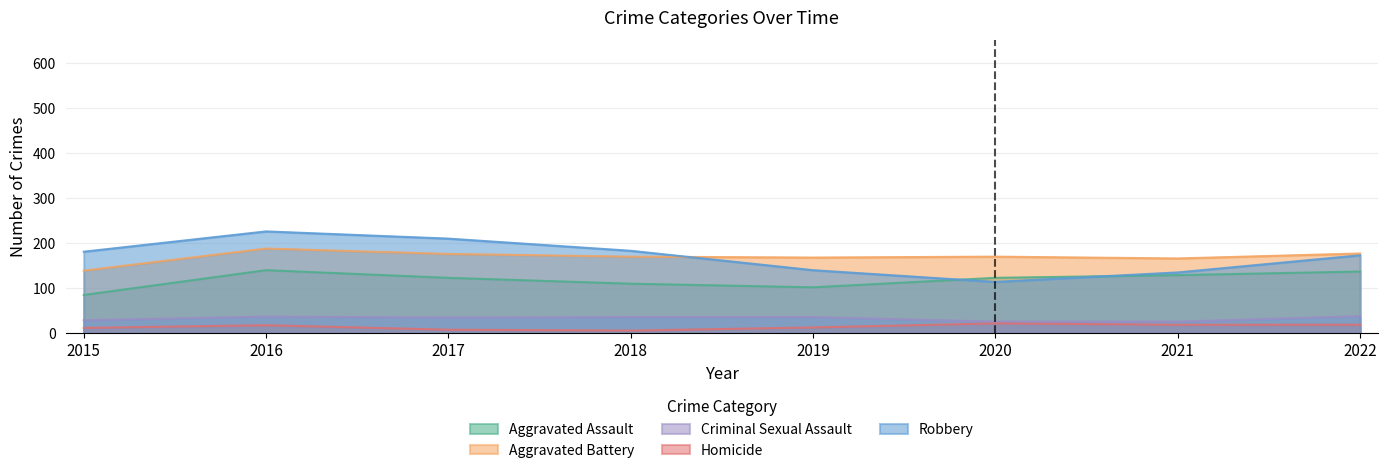

Is the value of Robbery at 2019 greater than the value of Criminal Sexual Assault at 2017?

Yes